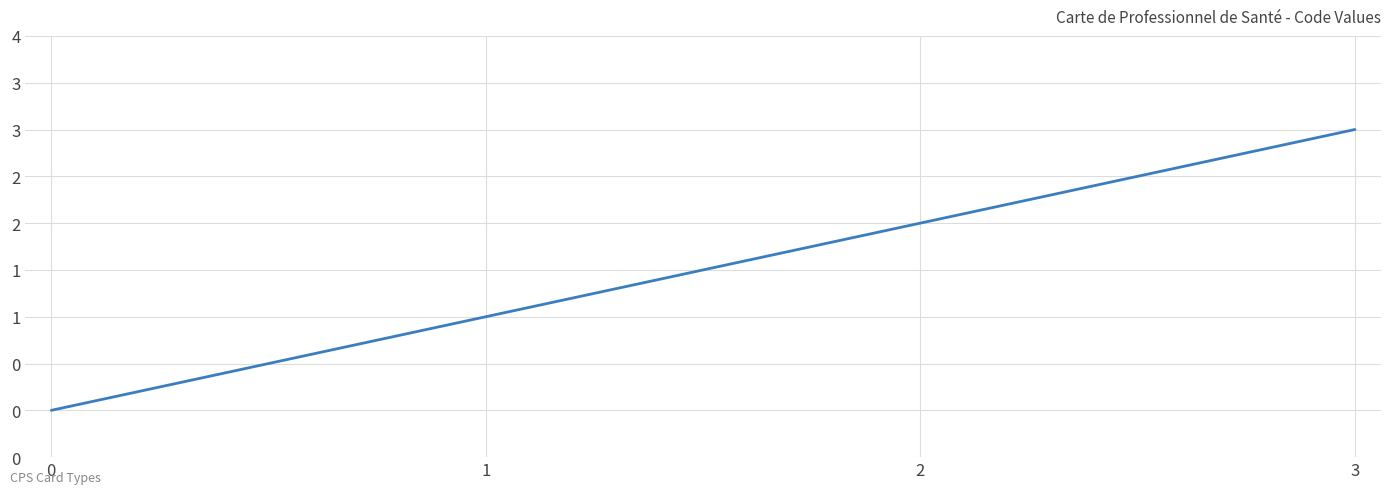

Does the chart have visible grid lines?

Yes